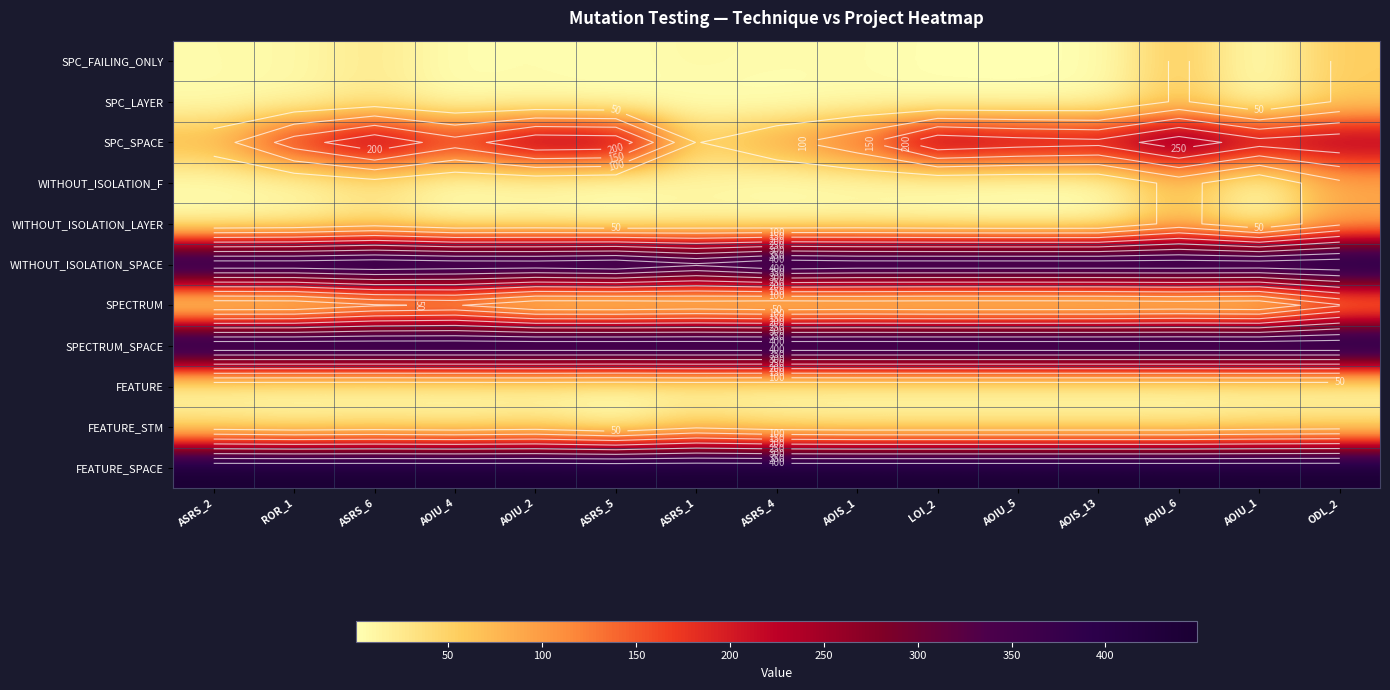

The WITHOUT_ISOLATION_LAYER series shows 3 at ASRS_5. True or false?

False